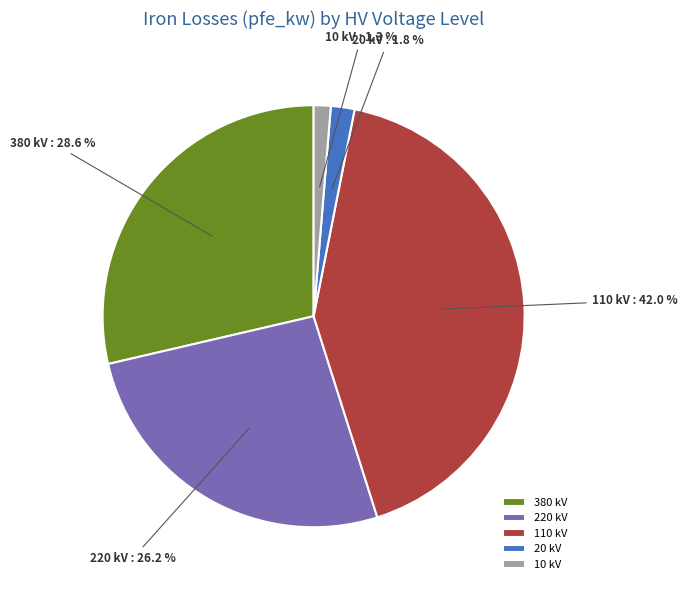

What percentage is NOT represented by 20 kV?

98.2%